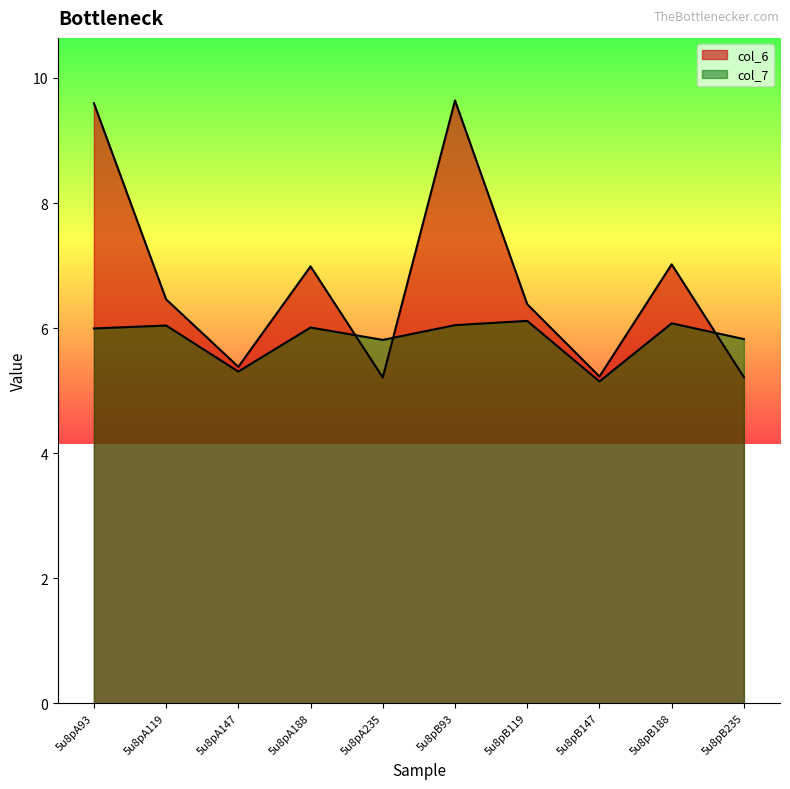

The value of col_6 at 5u8pA93 is 3.6. True or false?

False